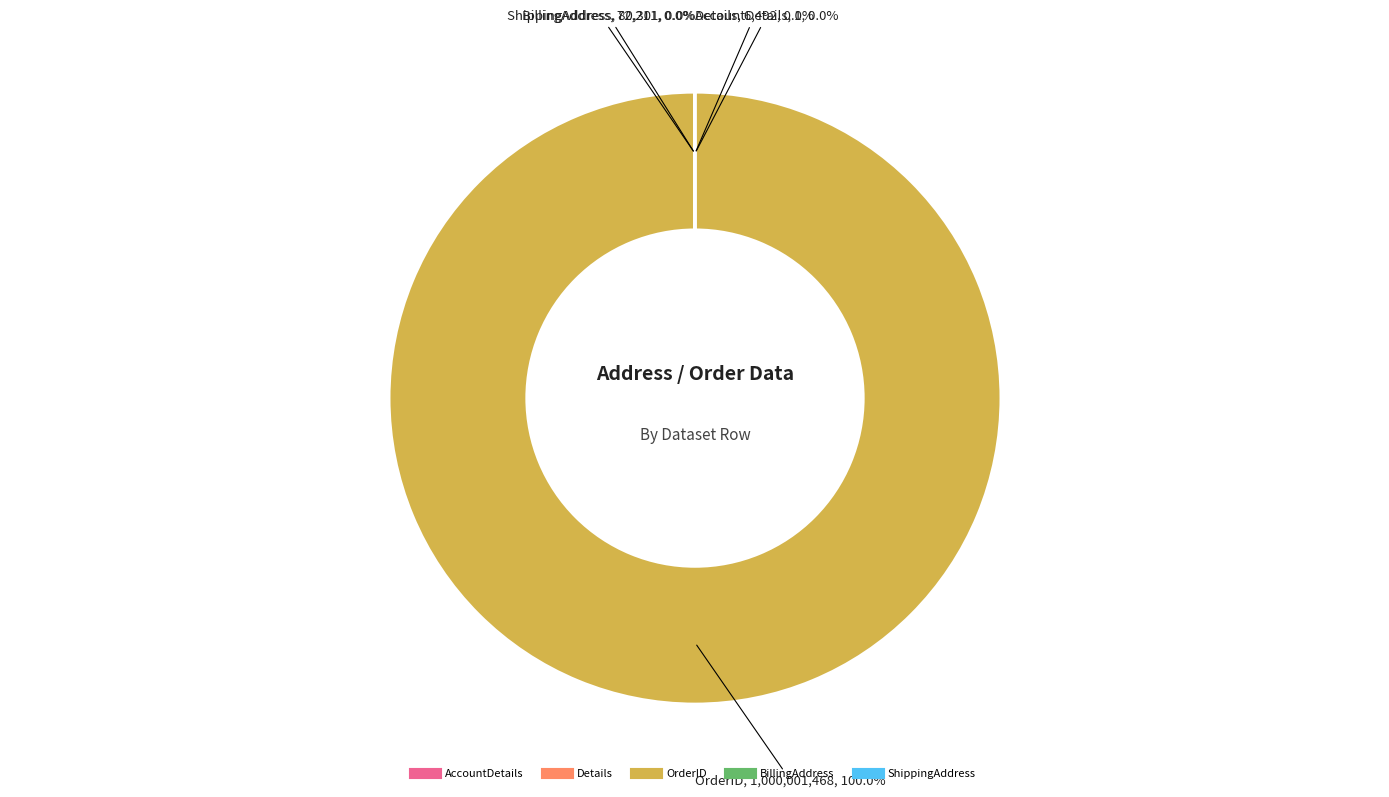

Which slice represents more than half of the pie?

OrderID